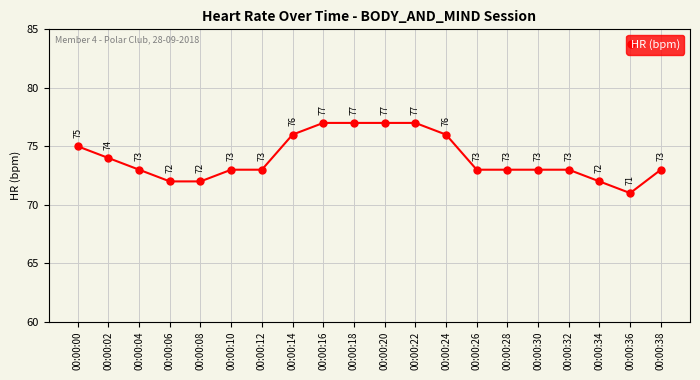

Which category has the lowest value across all series?

00:00:36